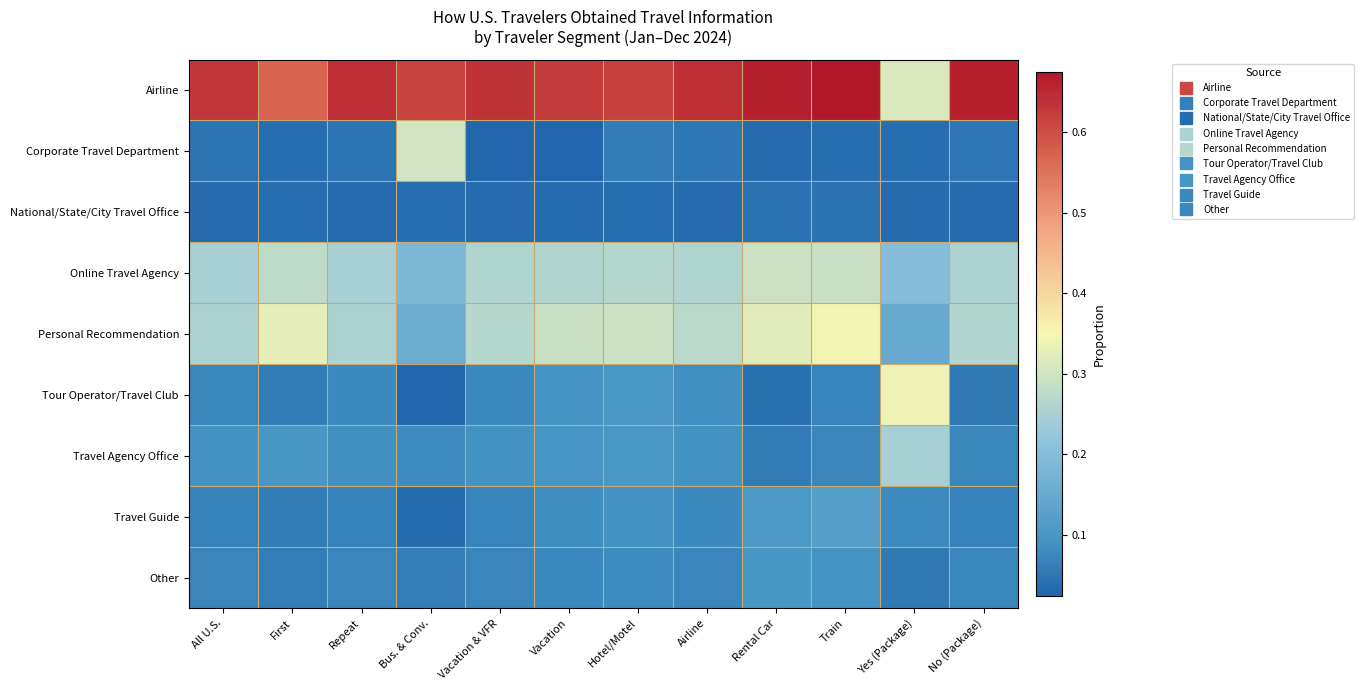

What is the total value across all series at Vacation & VFR?

1.5